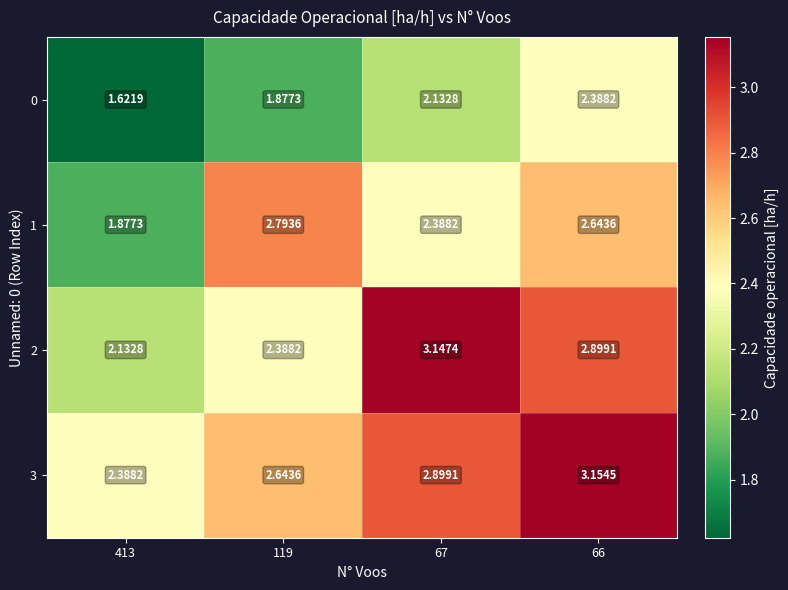

Reading right to left, what are all the values shown in this chart?

0: 66=2.4	67=2.1	119=1.9	413=1.6
1: 66=2.6	67=2.4	119=2.8	413=1.9
2: 66=2.9	67=3.1	119=2.4	413=2.1
3: 66=3.2	67=2.9	119=2.6	413=2.4